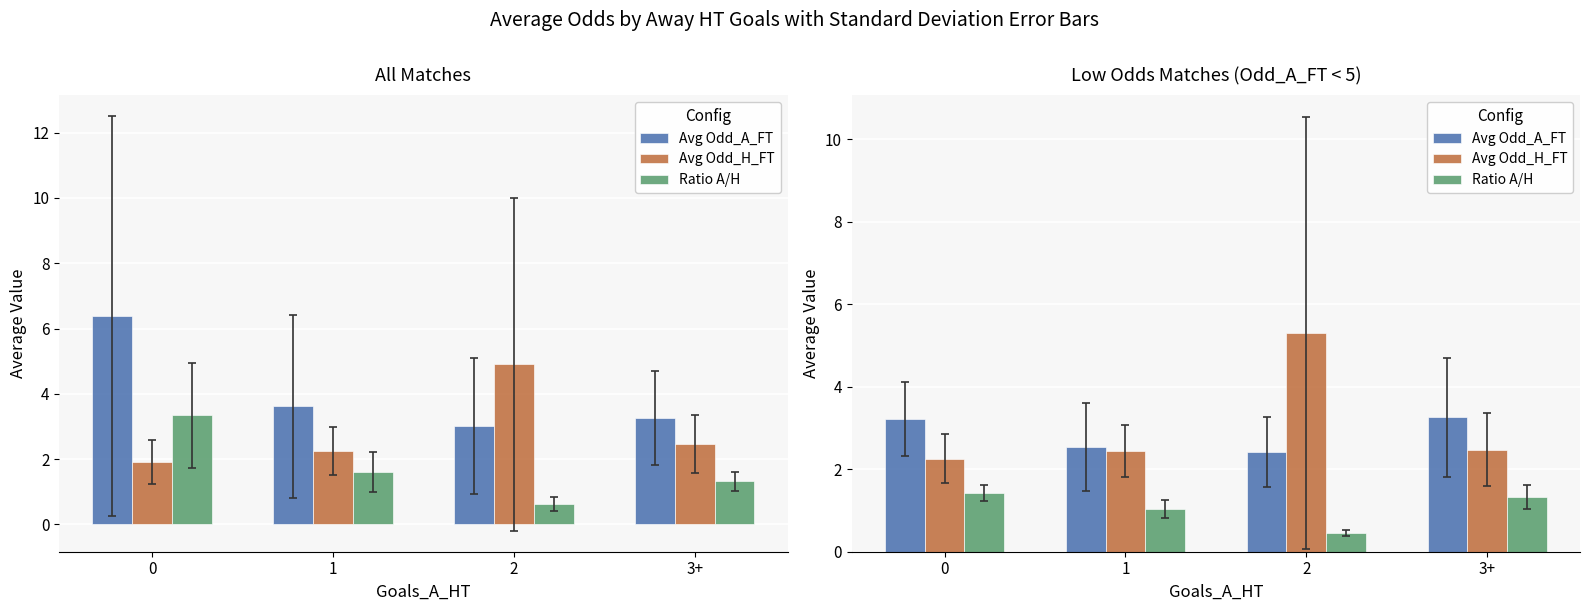

Which category has the lowest value across all series?

2